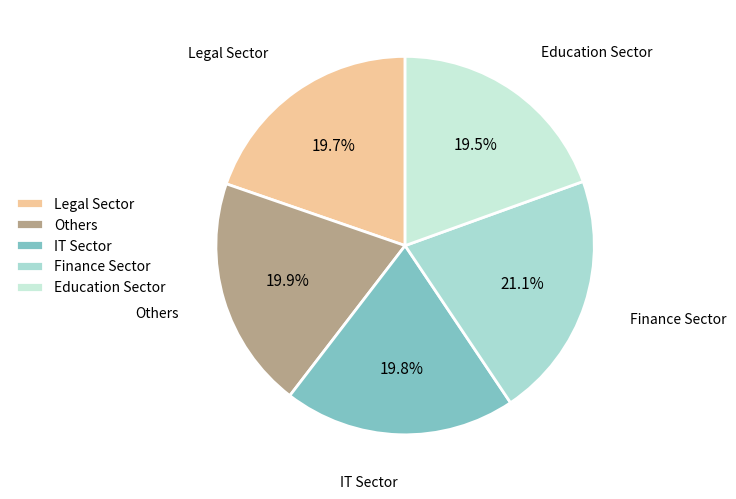

Does any single category account for the majority?

No